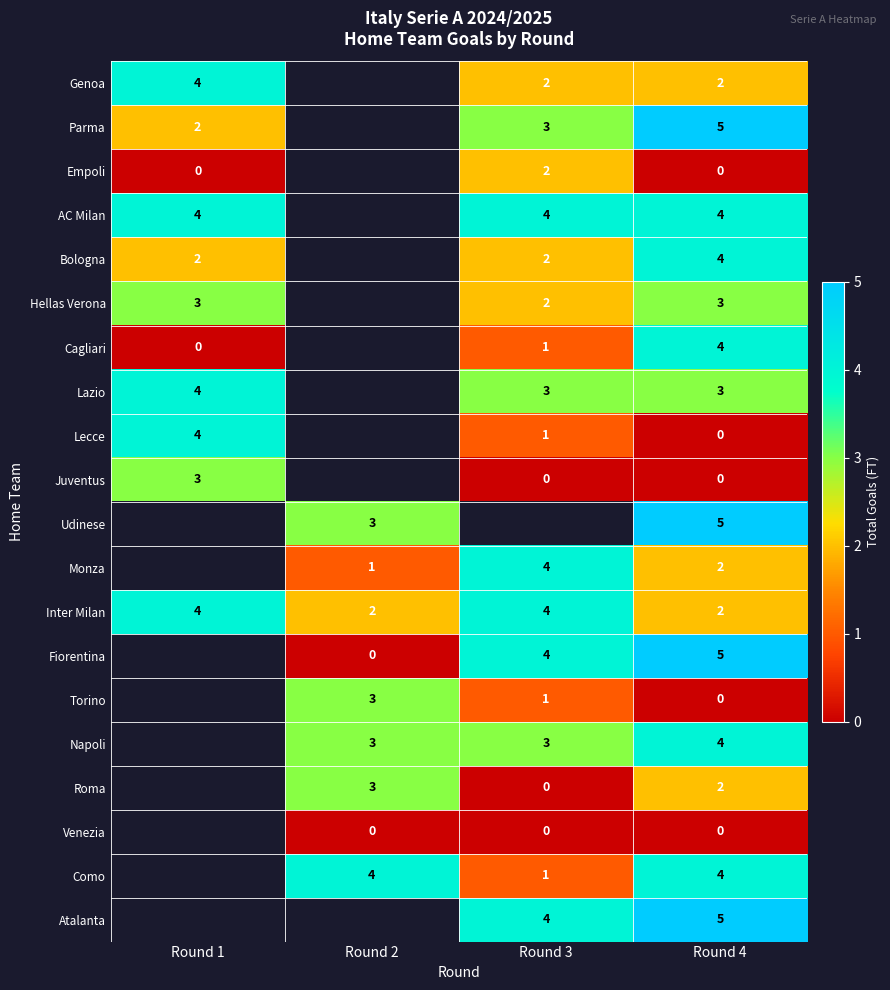

At which category is the sum across all series the highest?

Round 4